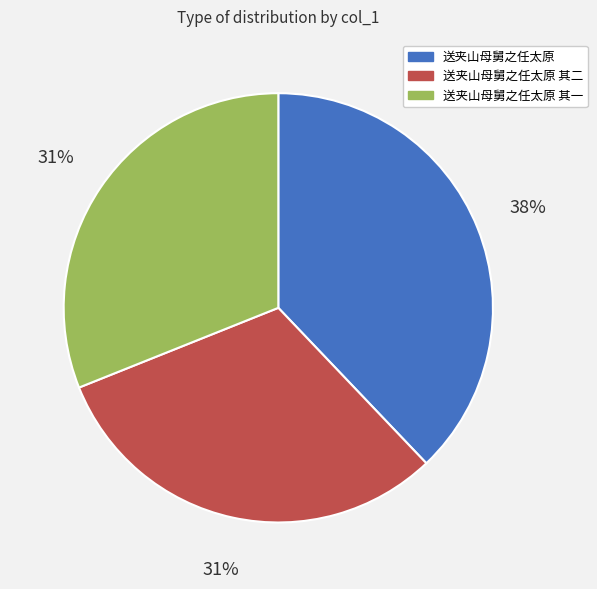

The 送夹山母舅之任太原 slice represents 38% of the pie. True or false?

True